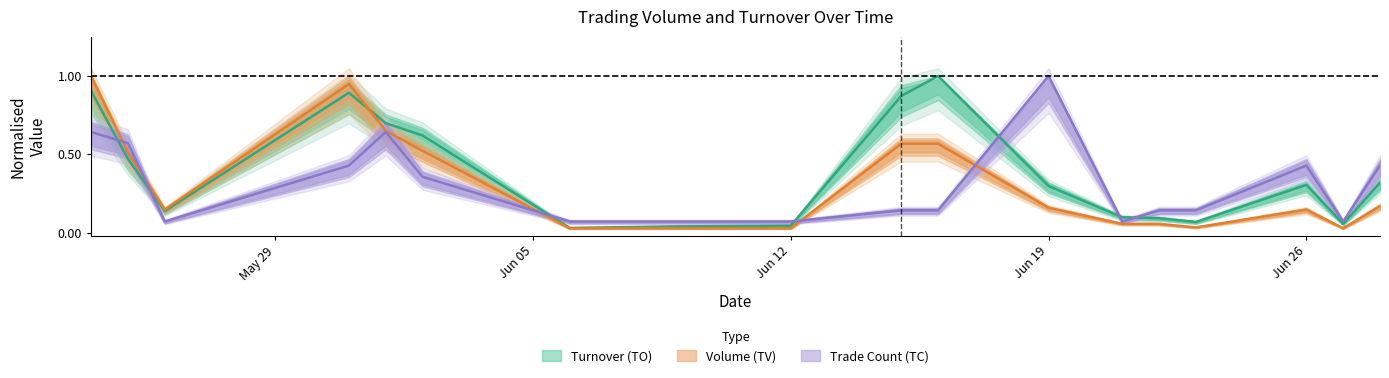

At which label does TV reach its peak?

2017-05-24